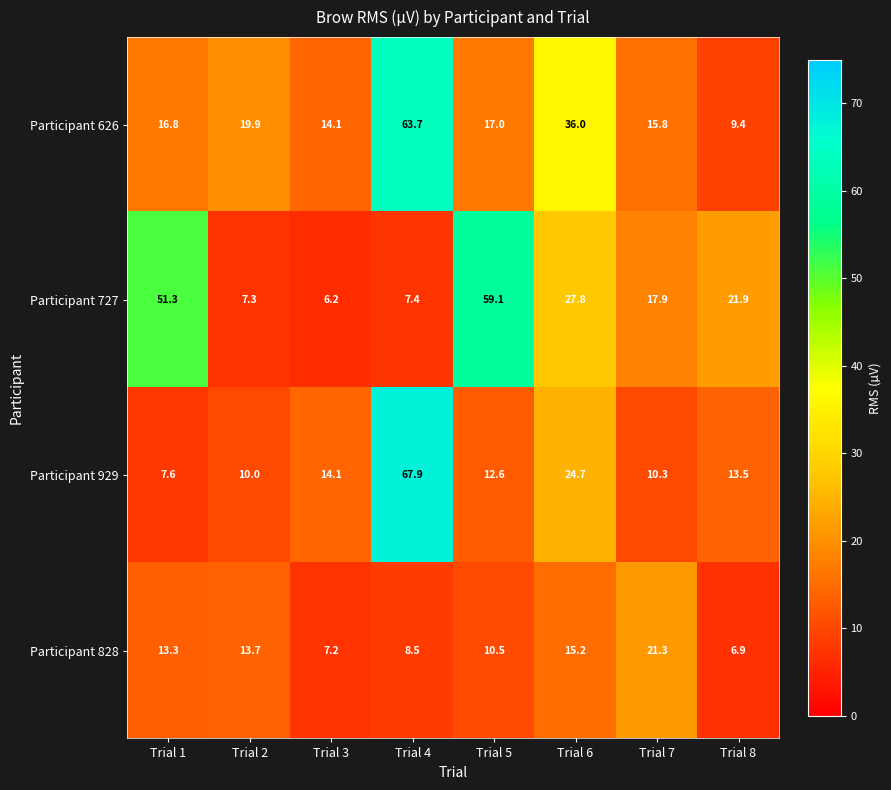

Is it true that Participant 626 equals 9.5 at Trial 5?

False